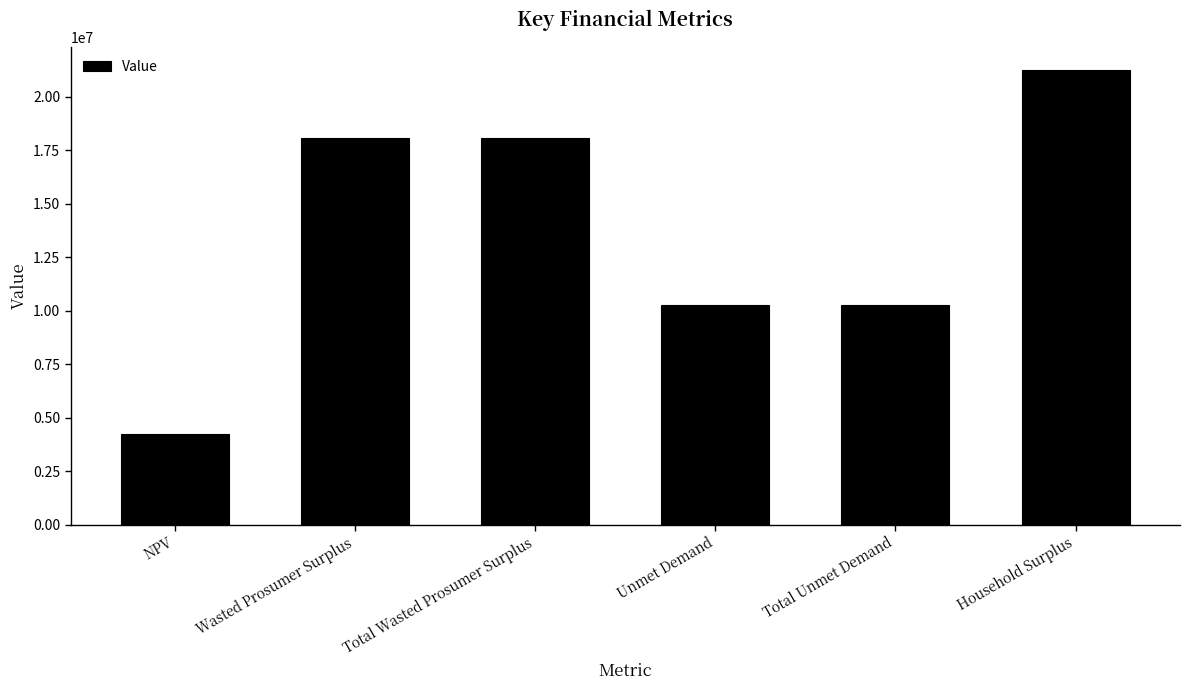

Approximately how many times larger is the value at Total Wasted Prosumer Surplus compared to Wasted Prosumer Surplus?

1.0